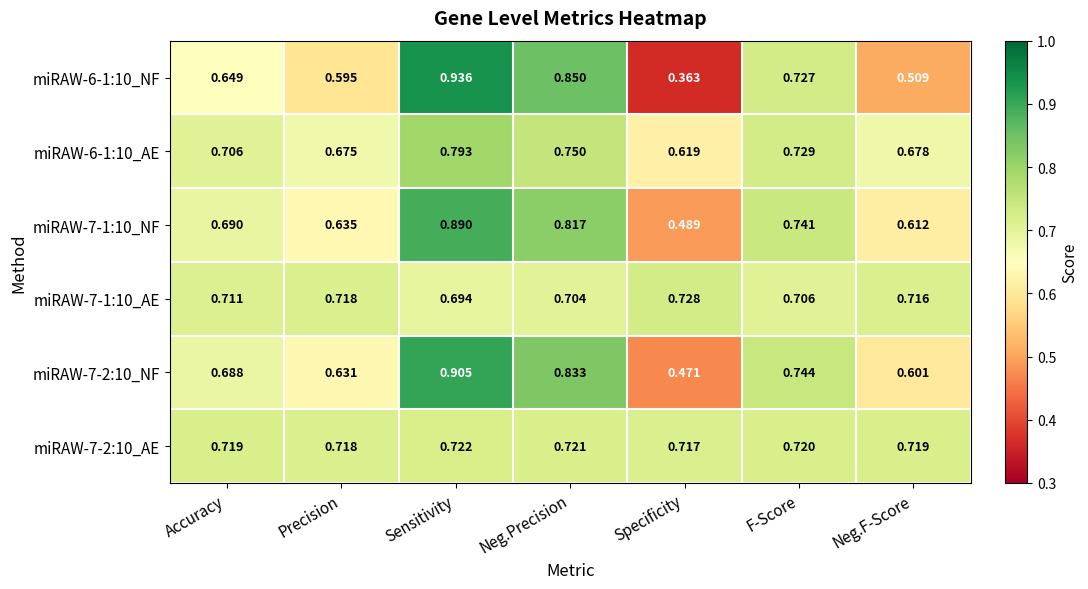

Where is miRAW-7-1:10_AE nearest to the value 0?

Sensitivity